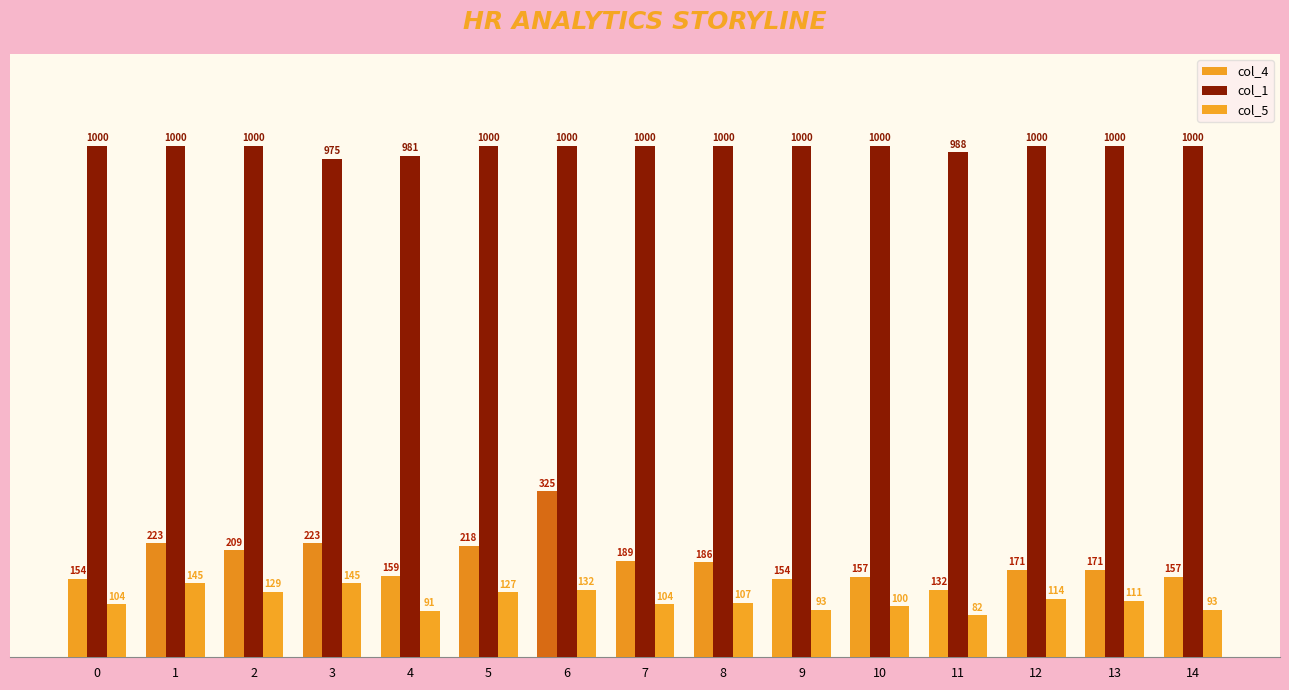

Count the number of categories in the chart.

15